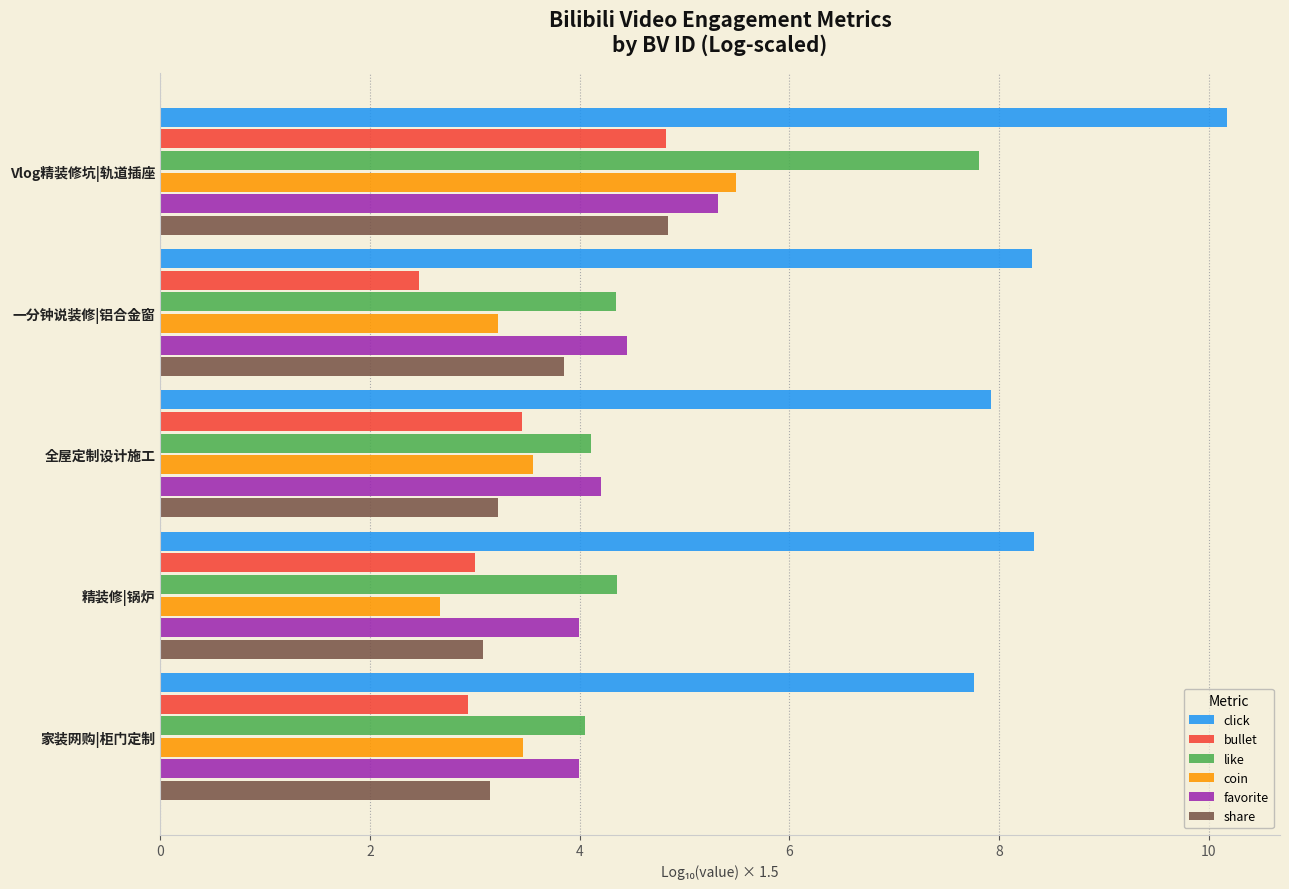

What is the total value across all series at 全屋定制设计施工?

26.5